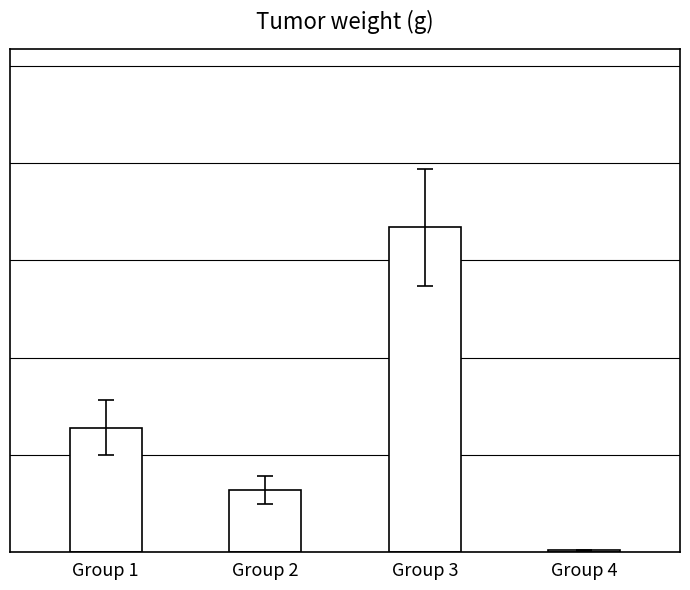

True or false: the data shows 64 at Group 1.

True